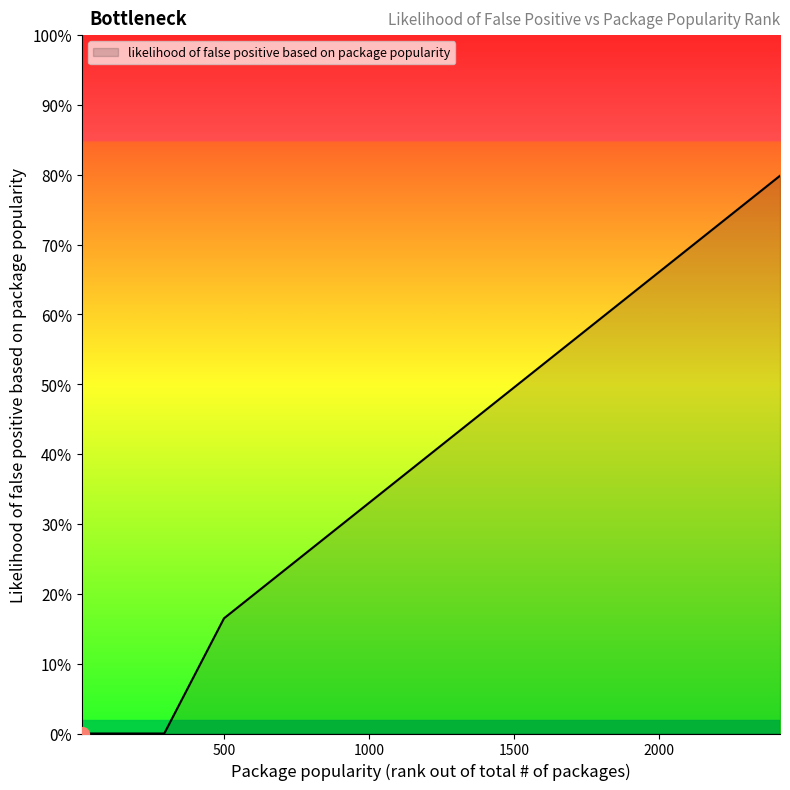

True or false: there are more than 2 points higher than both neighbors.

False